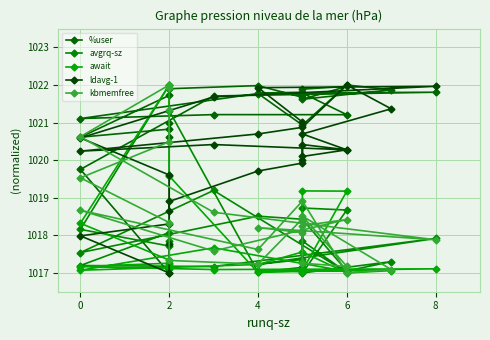

What is the smallest value displayed?

1017.0